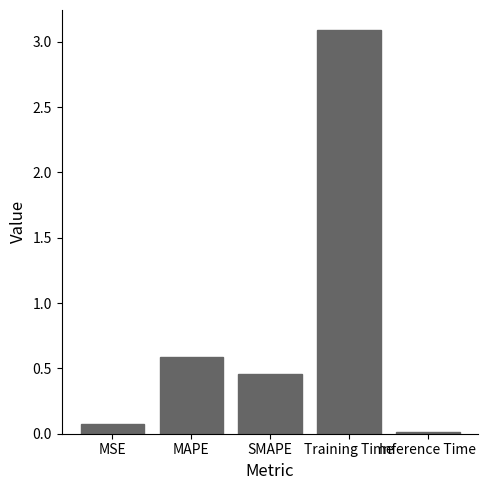

What is the label of the 5th bar from the right?

MSE